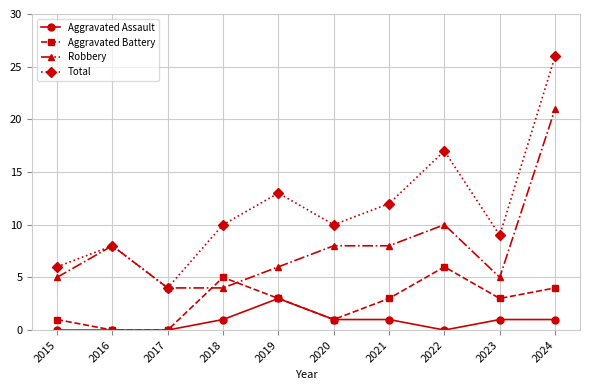

At which label does Aggravated Assault reach its peak?

2019